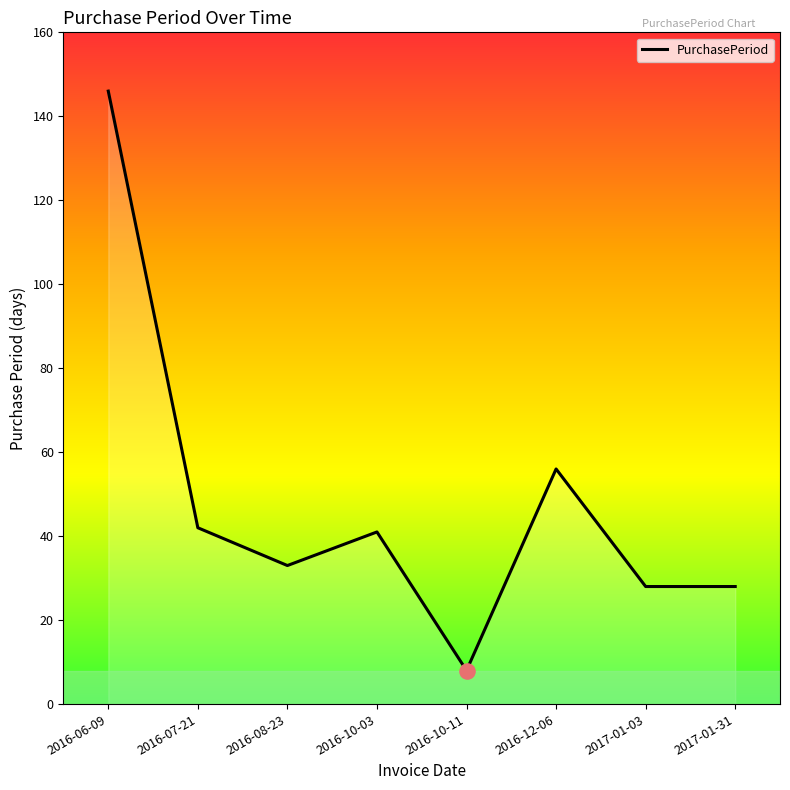

What is the ratio of the value at 2016-10-11 to the value at 2016-07-21?

0.2